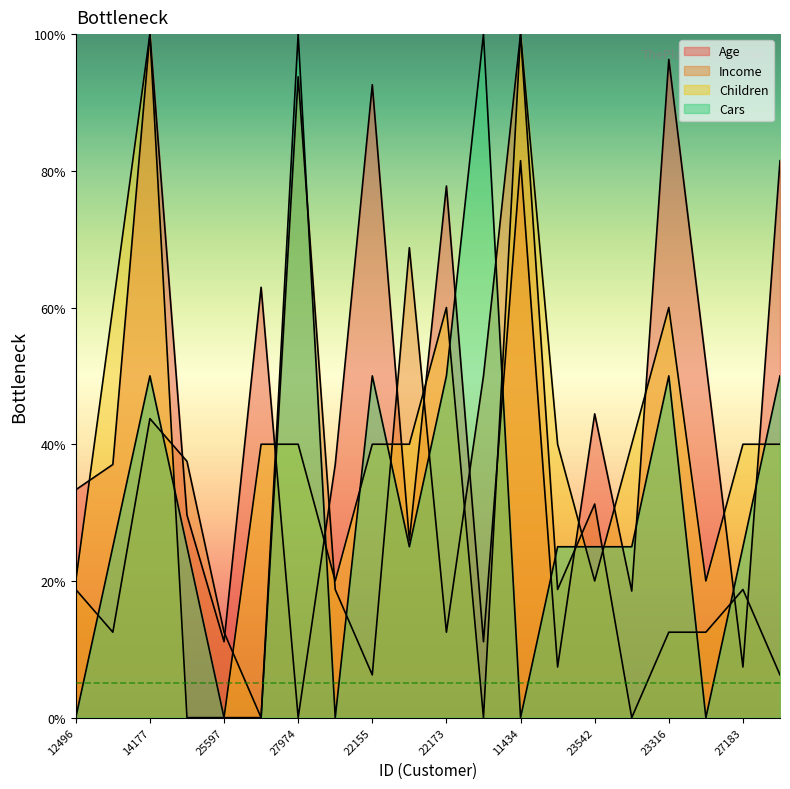

How many data points in Income are less than 18?

9